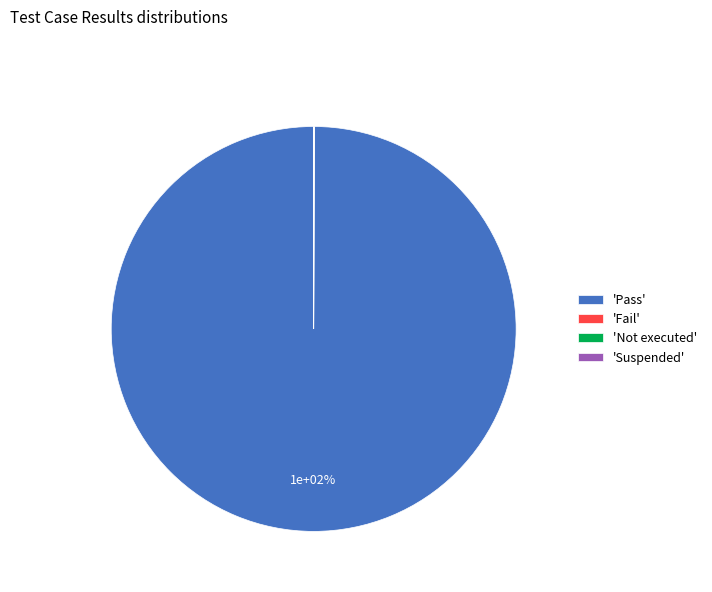

The Fail slice represents 1% of the pie. True or false?

False